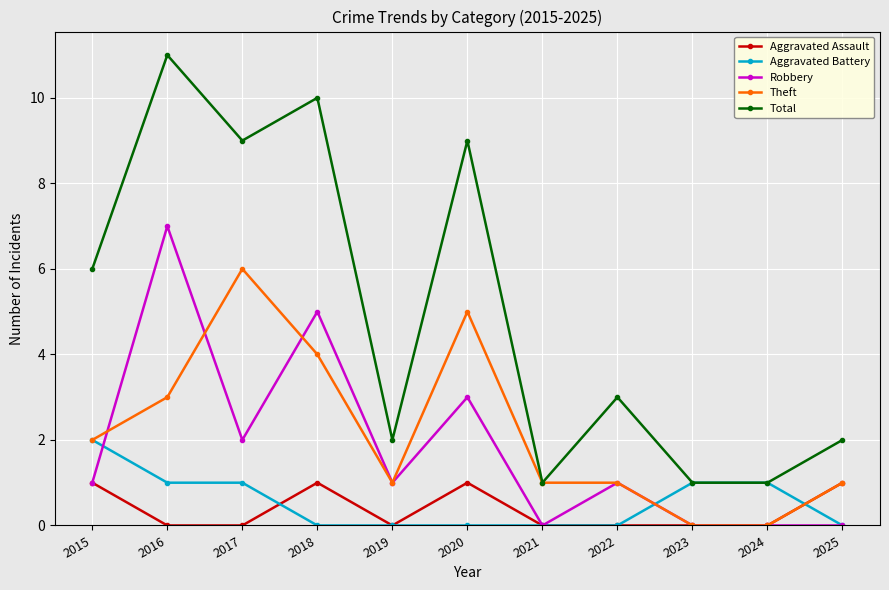

What is the maximum value for Aggravated Battery?

2